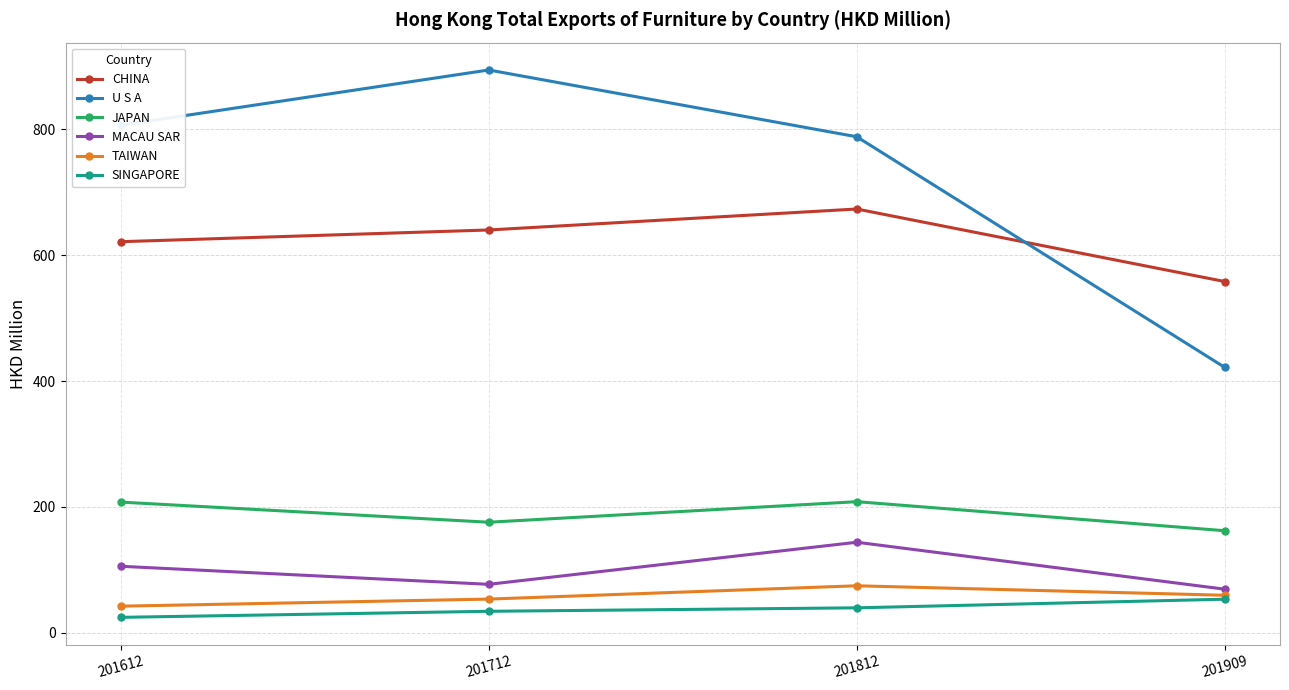

What is the value of the U S A point at the 2nd from the left?

894.4